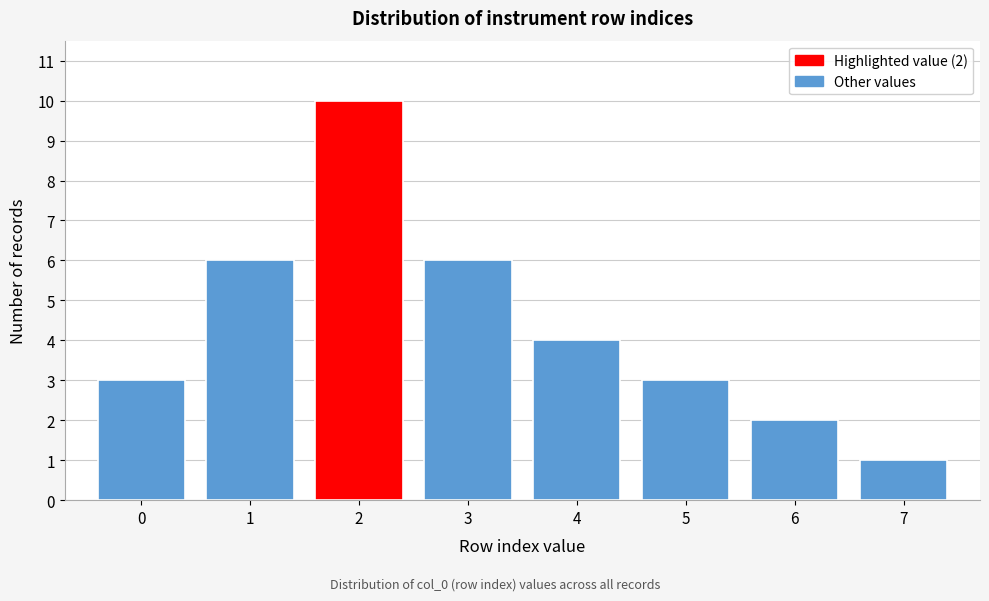

Which range on the x-axis has the tallest bar?

1.5 to 2.5